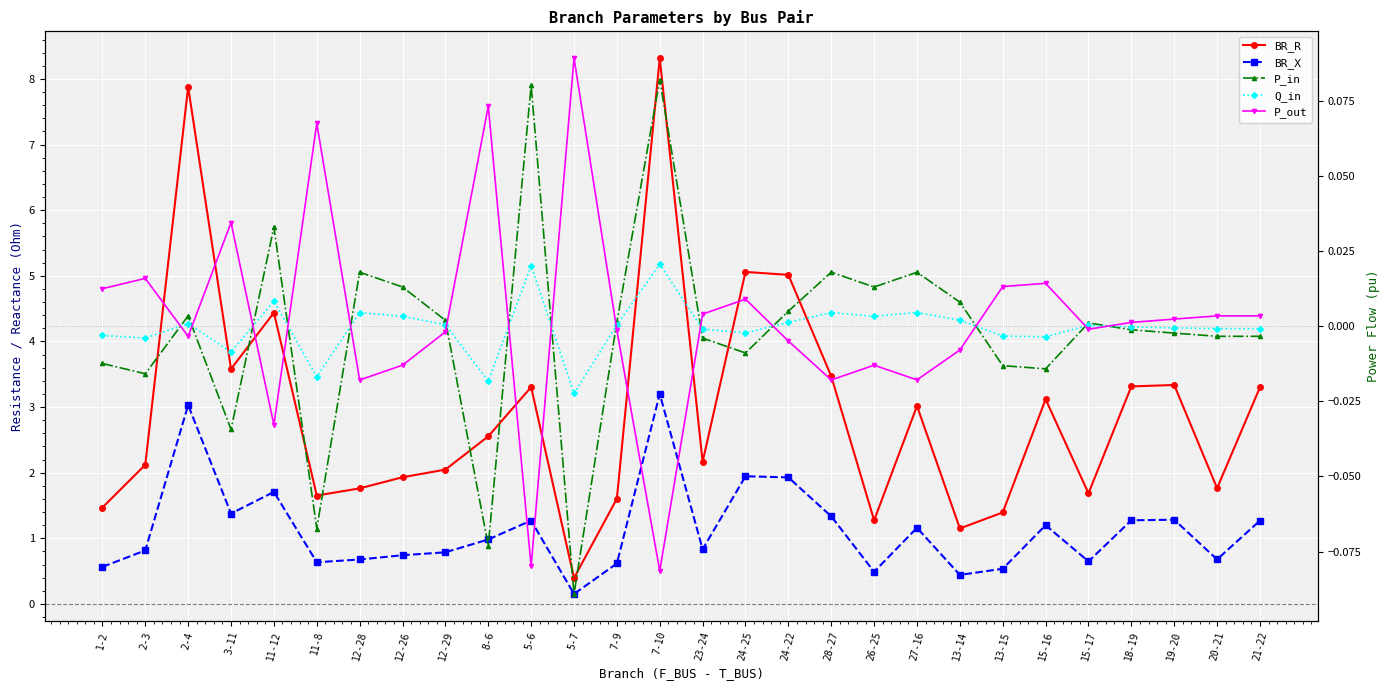

Where is the first local maximum for P_out?

2-3